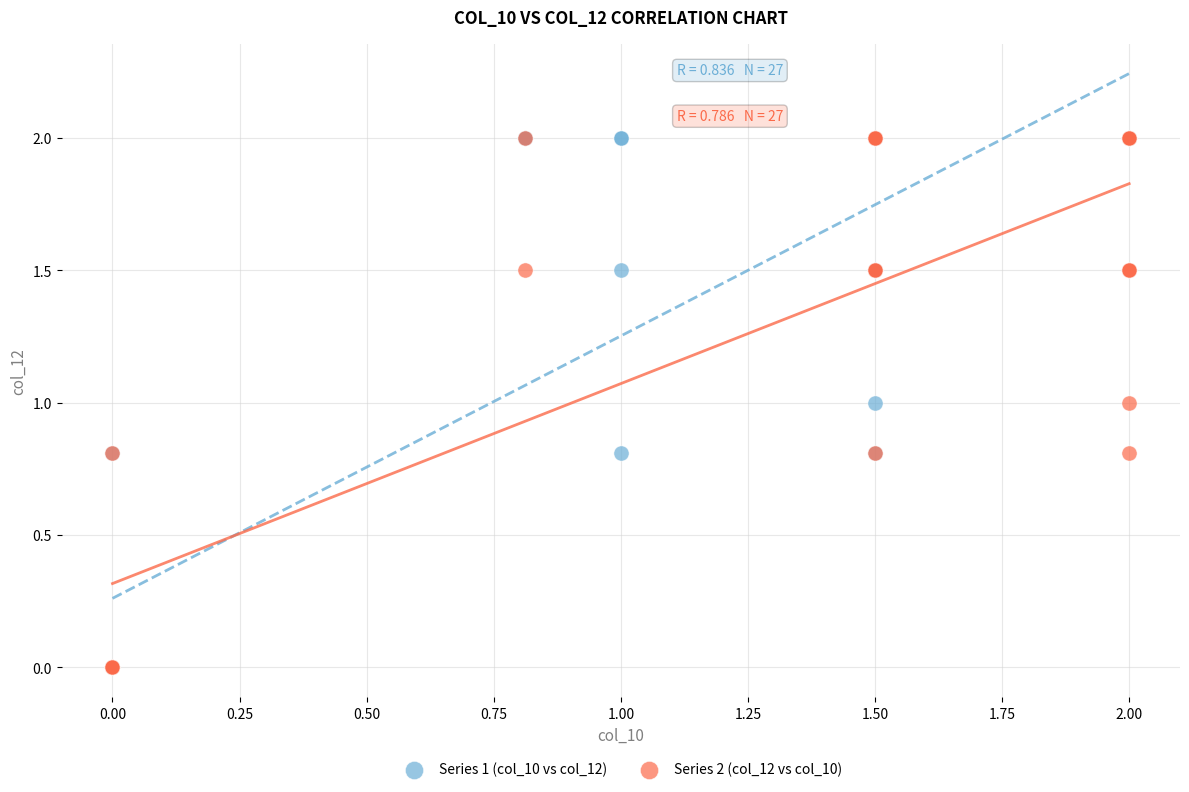

What are all the series names shown in the legend?

Series 1 (col_10 vs col_12), Series 2 (col_12 vs col_10)